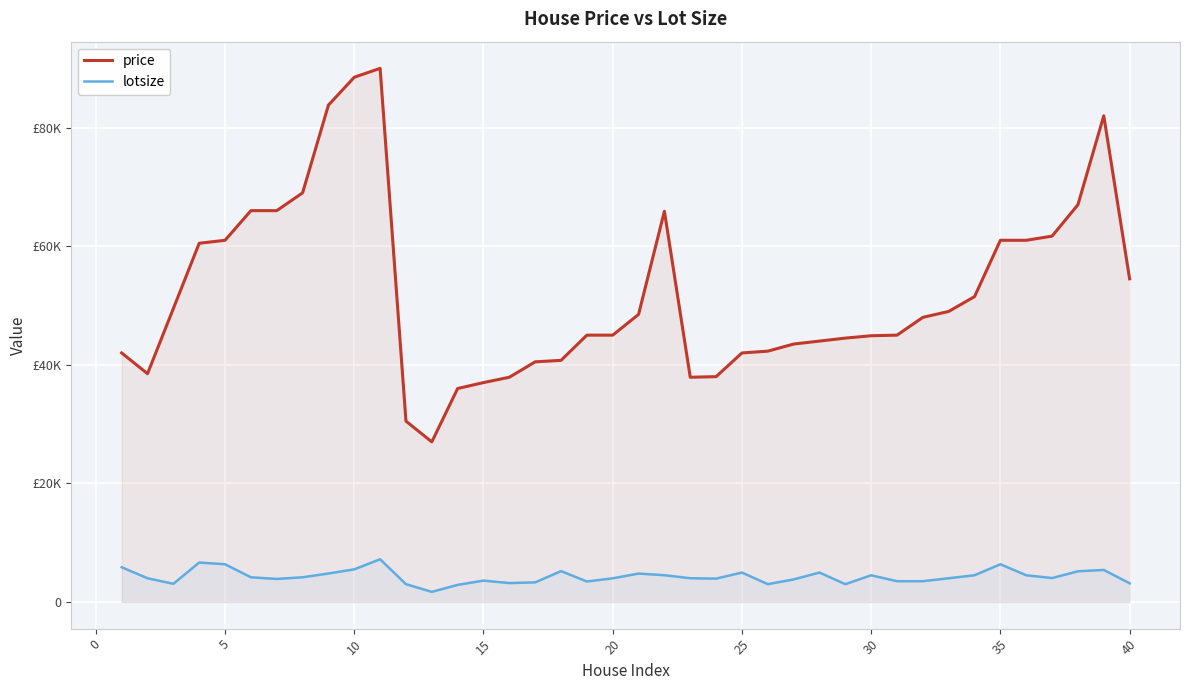

What is the difference between the maximum and minimum values in the lotsize series?

5500